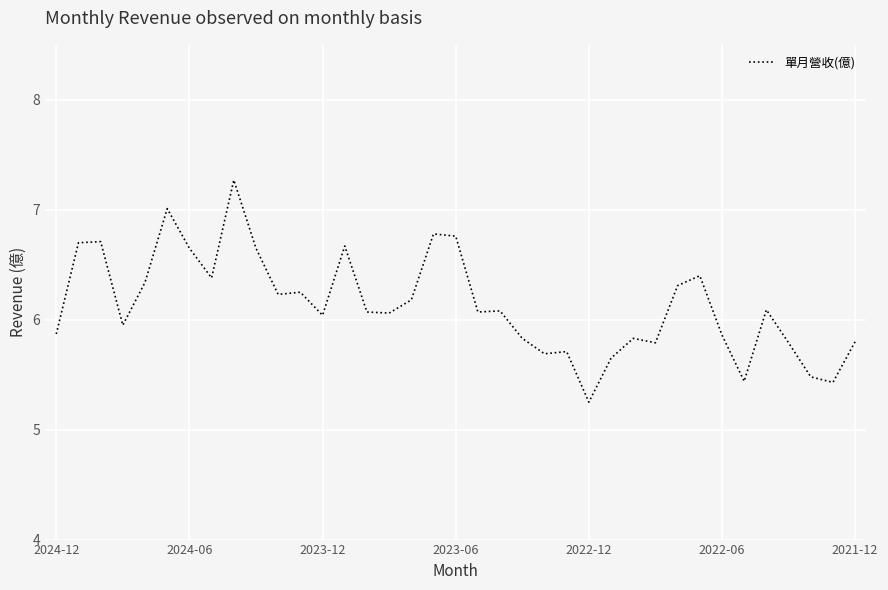

What is the difference between the second highest and minimum values?

1.8